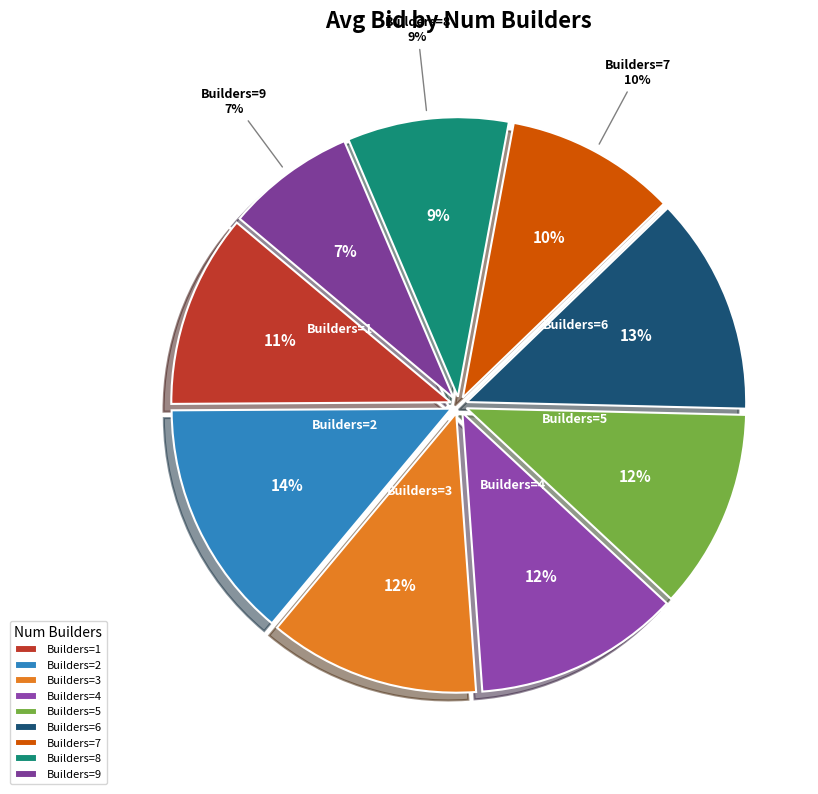

Count the number of slices in the pie.

9